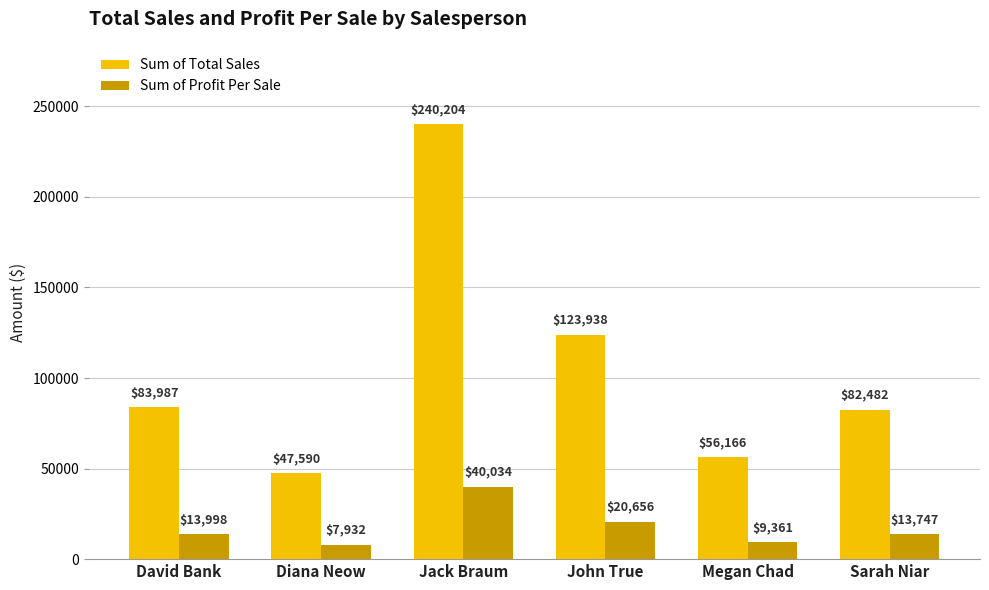

What are all the series names shown in the legend?

Sum of Total Sales, Sum of Profit Per Sale